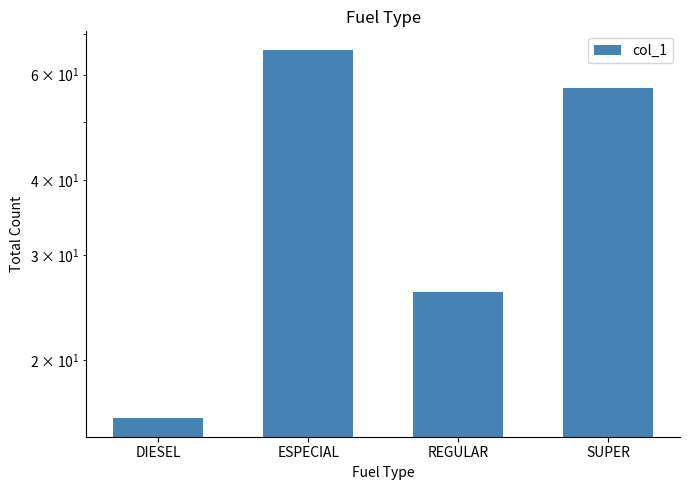

Are the bars grouped side by side (vs. stacked)?

No